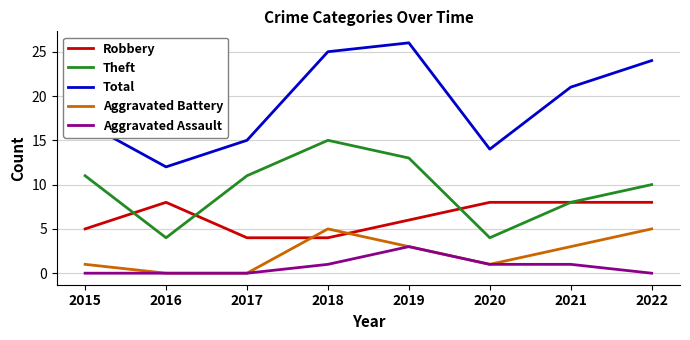

Is the value of Aggravated Battery at 2015 greater than the value of Aggravated Assault at 2017?

Yes